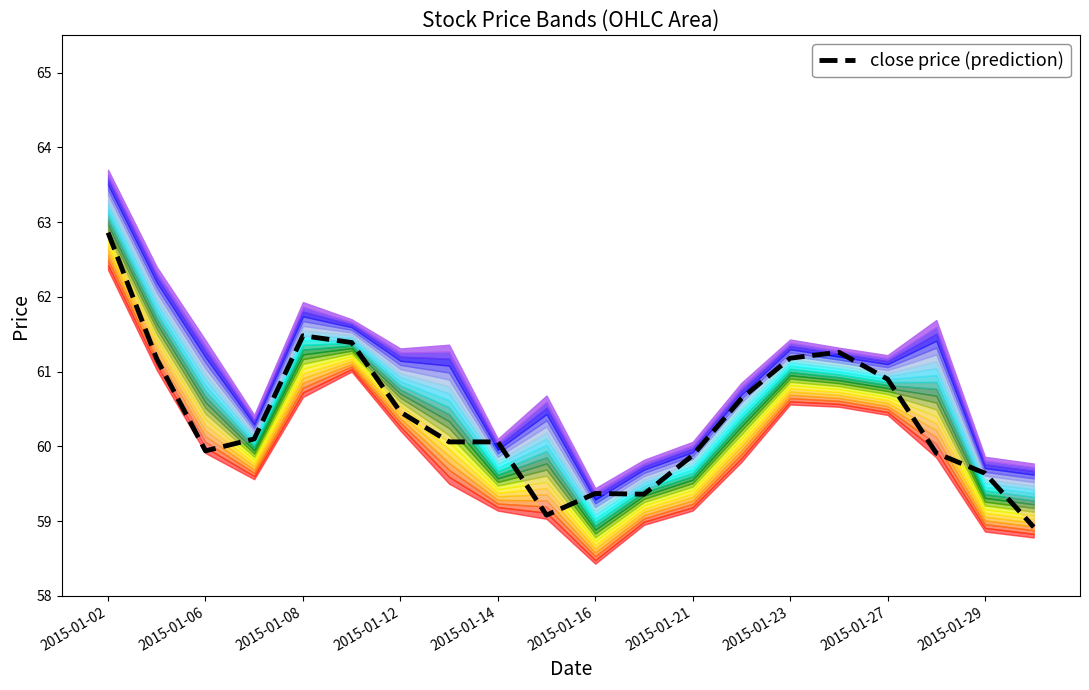

Does the chart have visible grid lines?

No